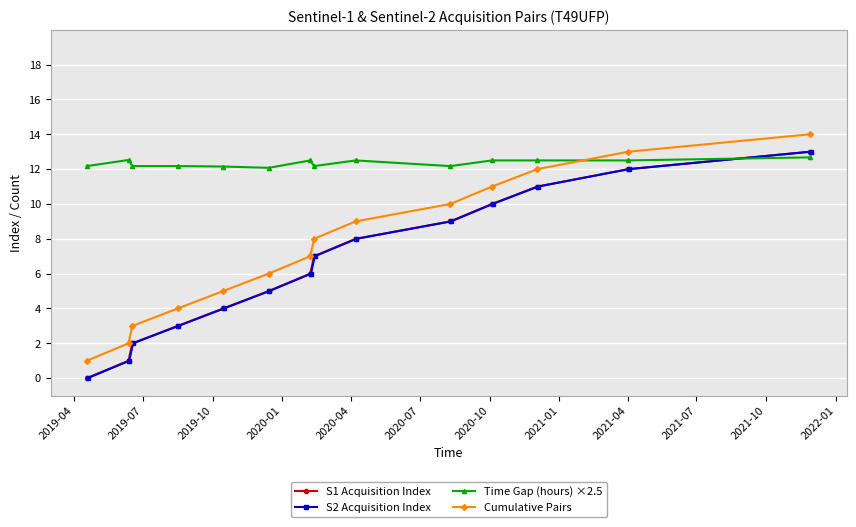

Which series has the largest total across all categories?

Time Gap (hours) ×2.5